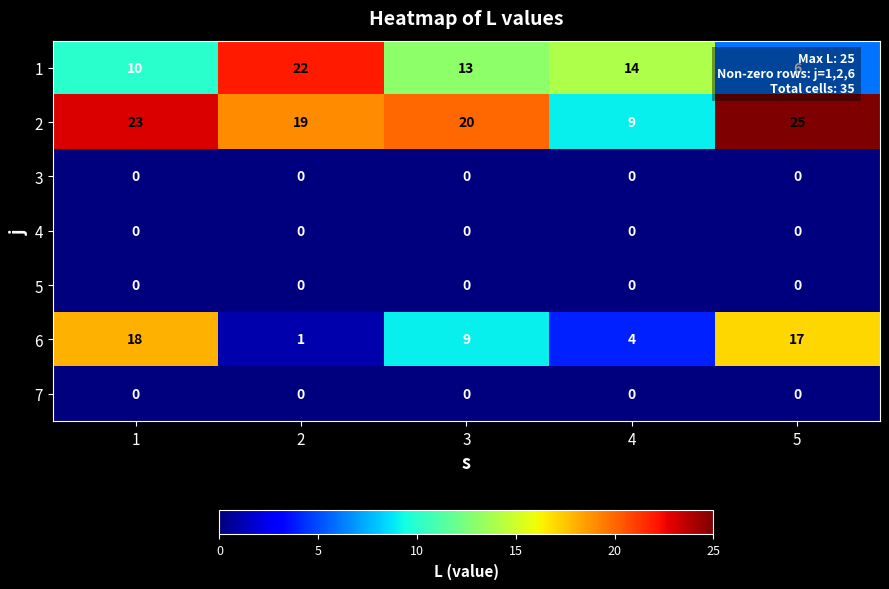

Which series has the widest spread of values?

6